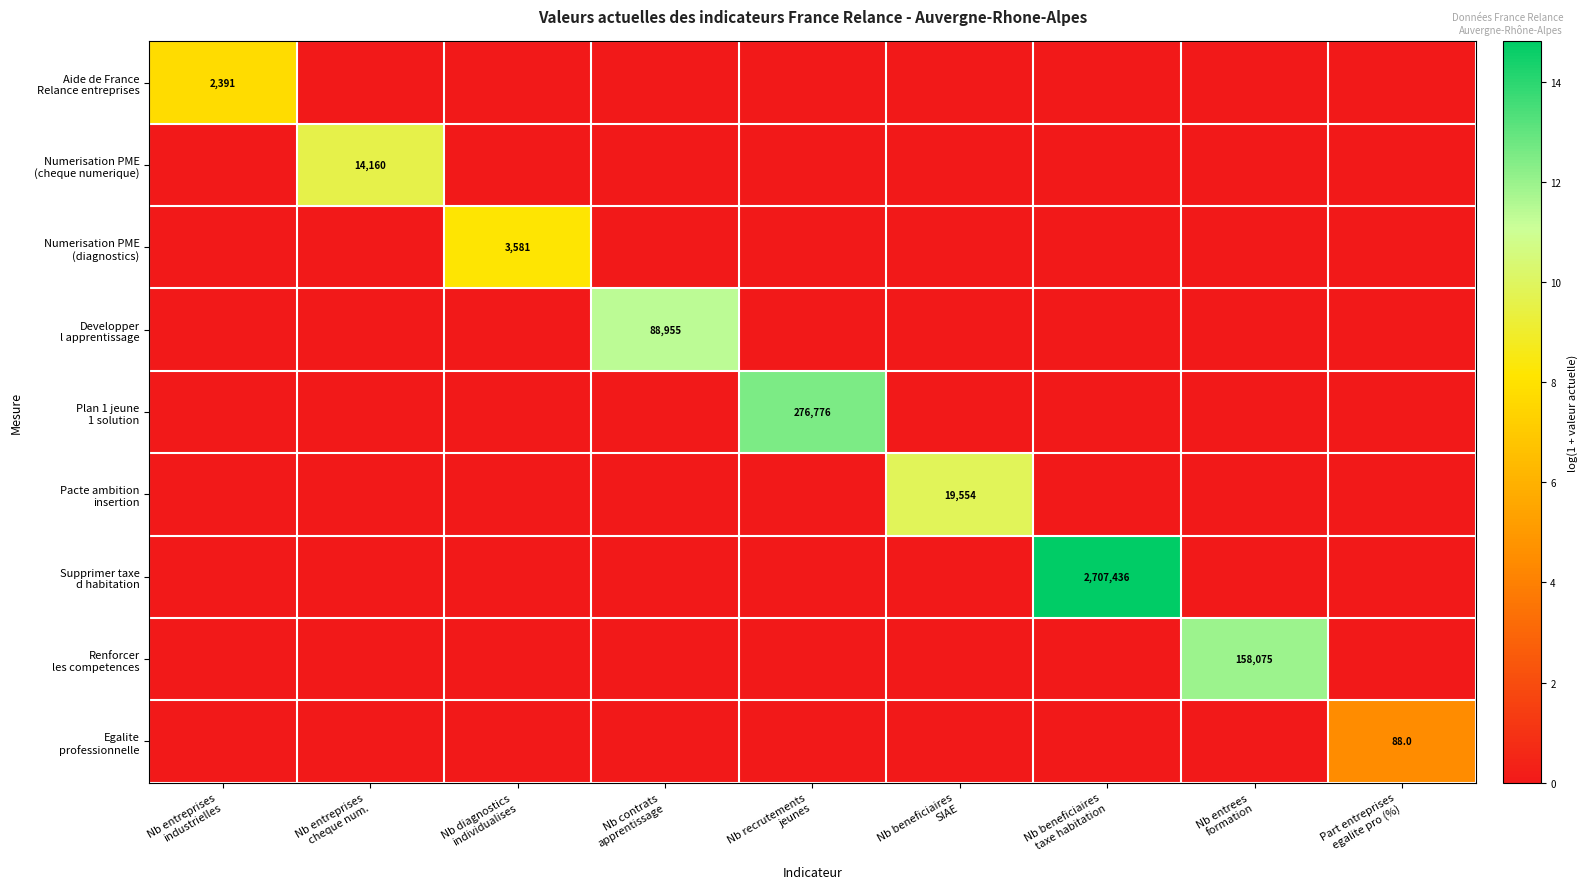

Which category has the highest value in the Aide de France Relance entreprises series?

Nb entreprises industrielles